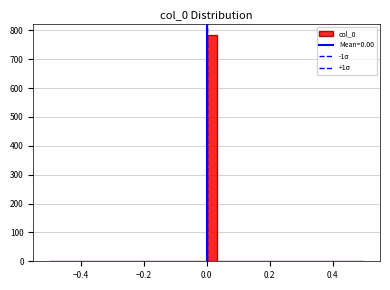

Read against the x-axis, roughly where is the centre of the tallest bar?

0.02